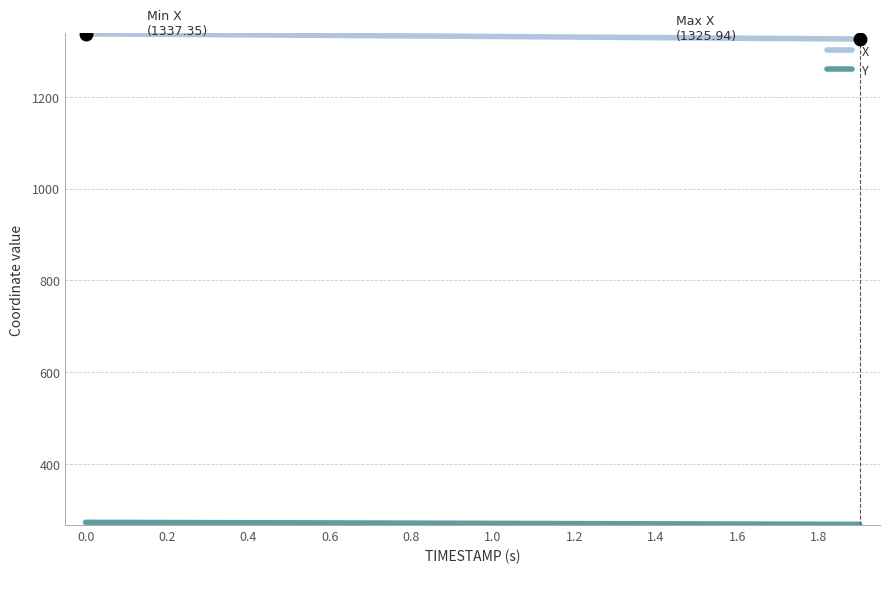

What is the smallest value displayed?

267.7